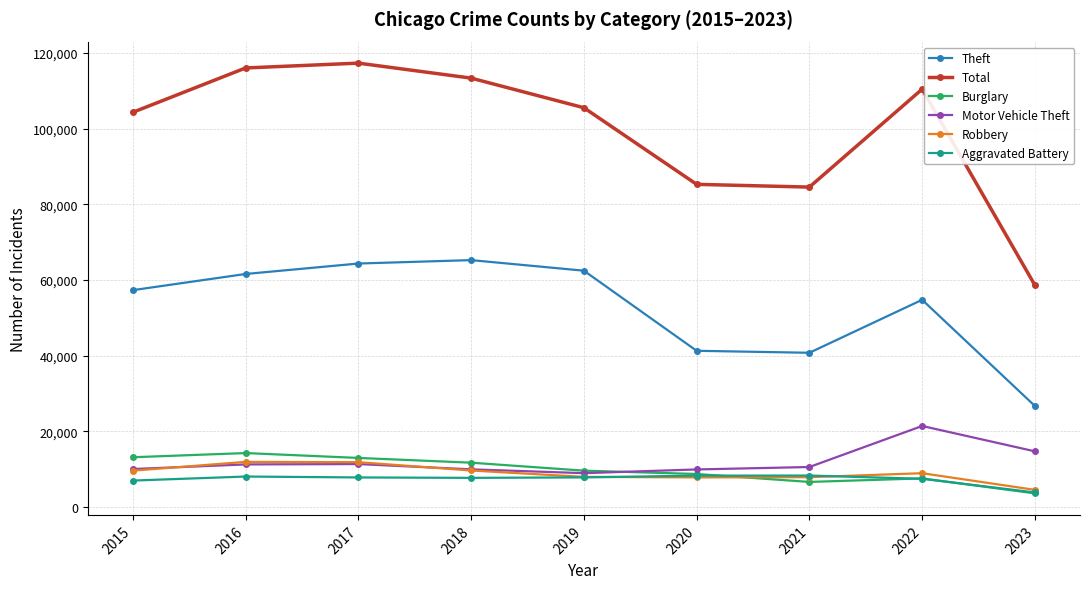

Read the Theft value at 2021.

40794